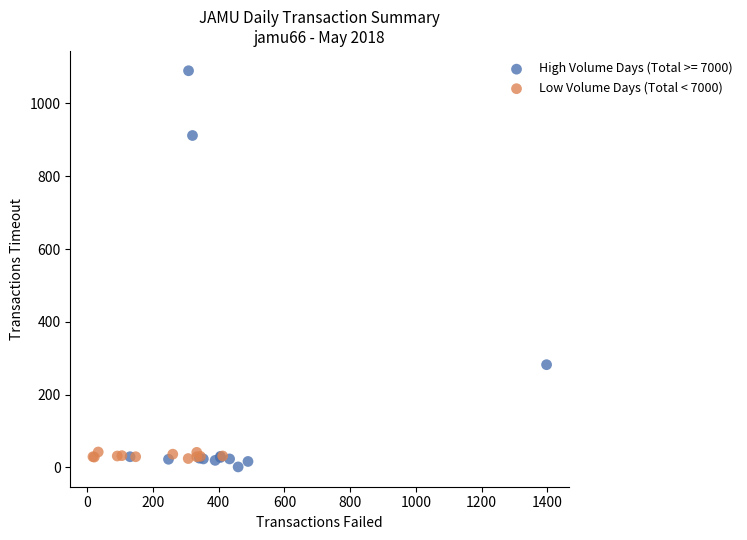

Which series has the widest spread of Y values?

High Volume Days (Total >= 7000)